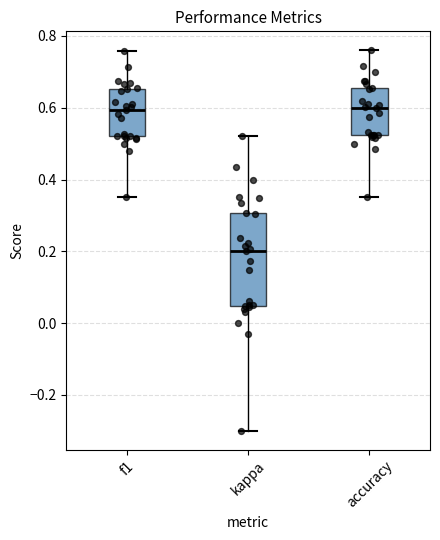

Reading left to right, transcribe this box plot: for each box, give where its median line is, the range the box spans, and where its two whiskers end, as read against the y-axis. The values are not printed on the chart, so give them approximately, as read against the axis.

f1: median 0.60, box 0.52 to 0.66, whiskers 0.36 to 0.76
kappa: median 0.20, box 0.04 to 0.30, whiskers -0.30 to 0.52
accuracy: median 0.60, box 0.52 to 0.66, whiskers 0.36 to 0.76